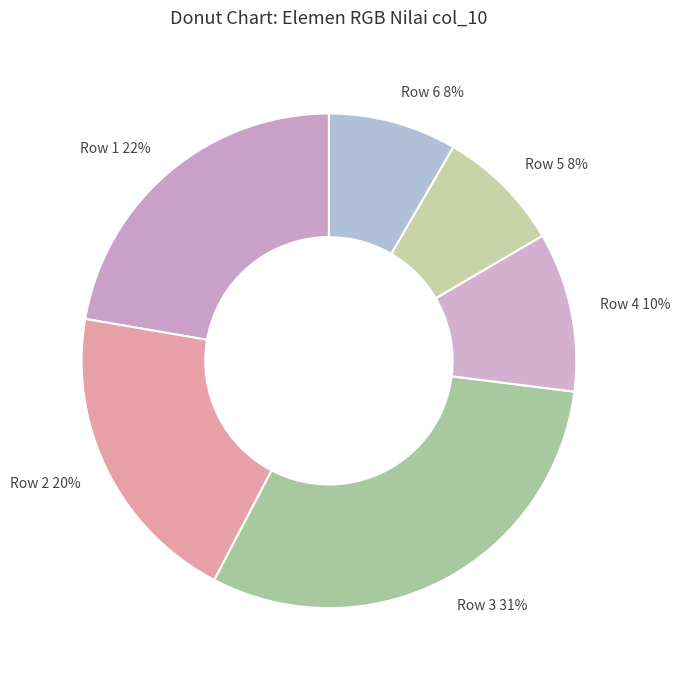

Is Row 2 the majority of the pie?

No